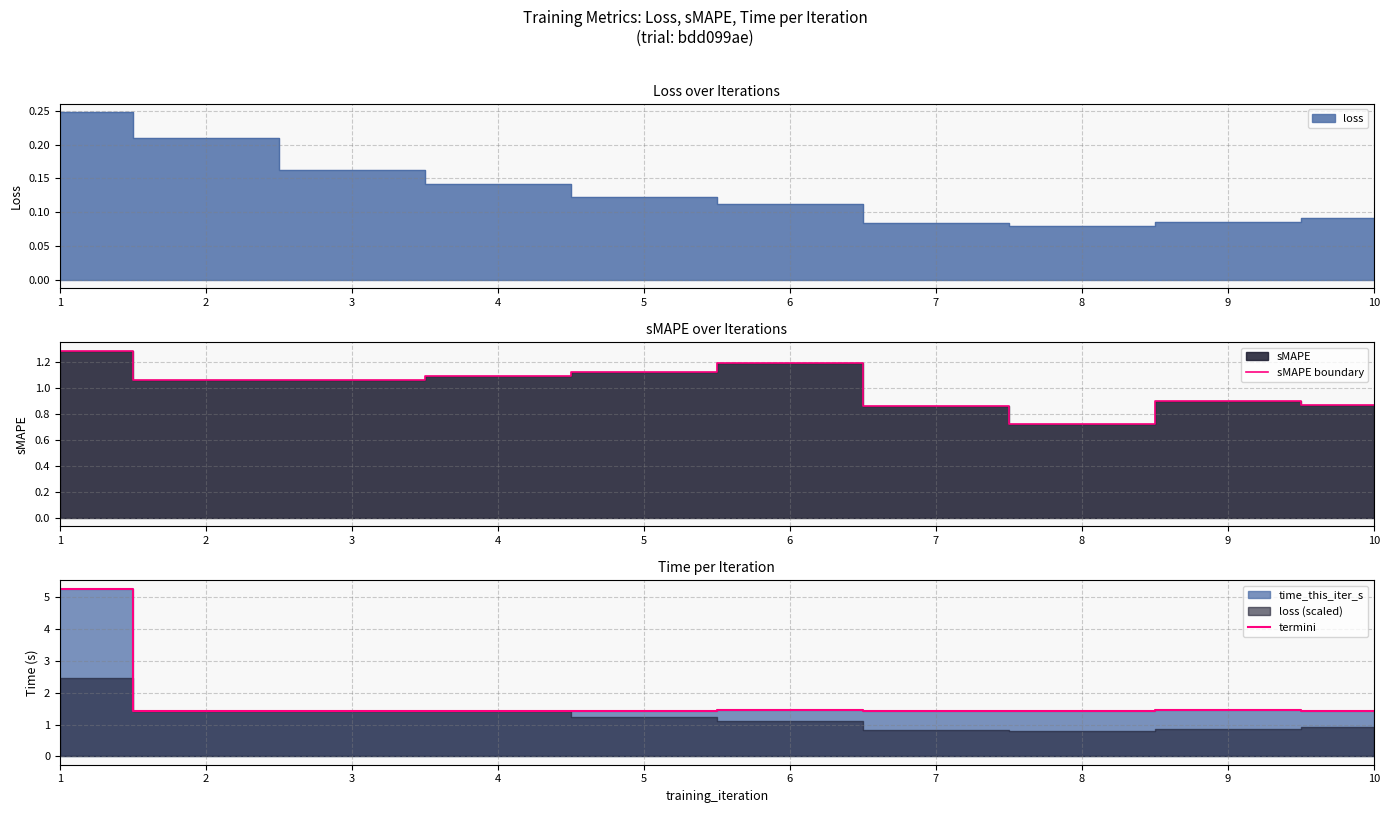

Reading right to left, what are all the values shown in this chart?

sMAPE boundary: 10=0.9	9=0.9	8=0.7	7=0.9	6=1.2	5=1.1	4=1.1	3=1.1	2=1.1	1=1.3
termini: 10=1.4	9=1.5	8=1.4	7=1.4	6=1.5	5=1.4	4=1.4	3=1.4	2=1.4	1=5.3